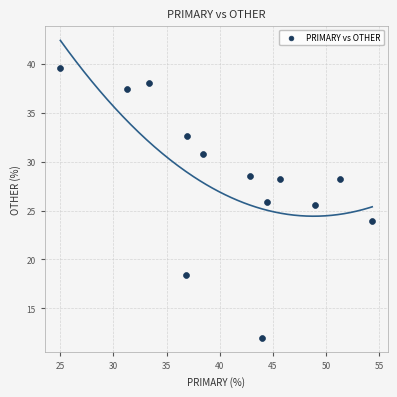

What is the range of X values (max minus min)?

29.3